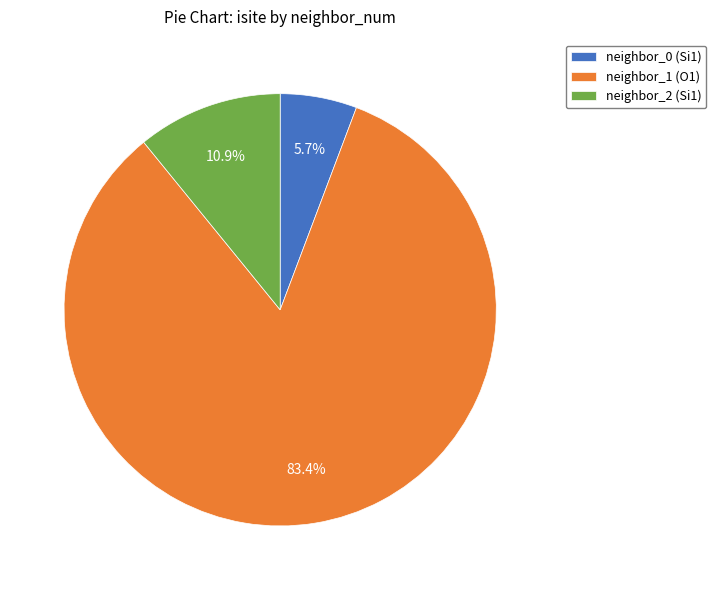

Which category has the smallest portion of the pie?

neighbor_0 (Si1)